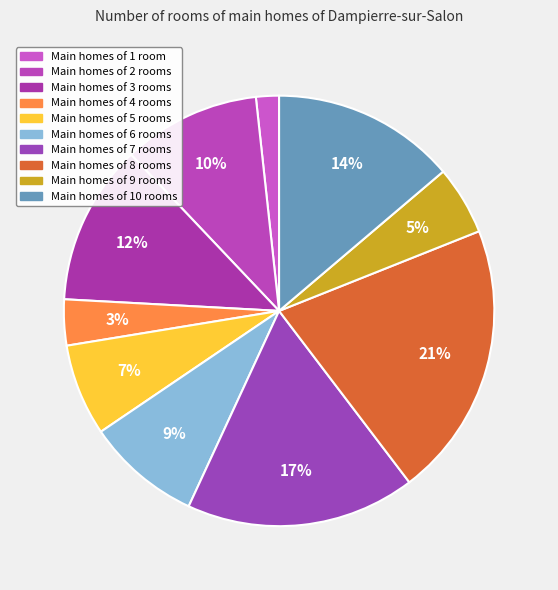

Does any single category account for the majority?

No